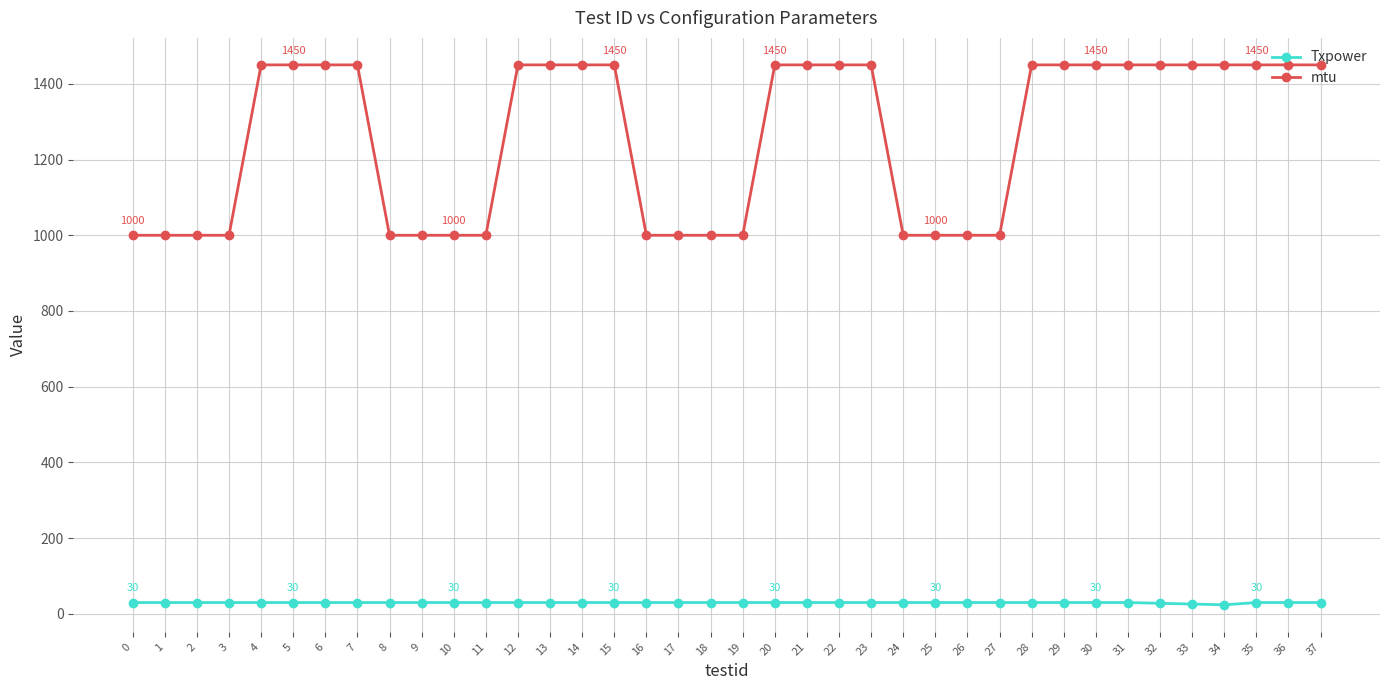

The mtu series shows 366 at 24. True or false?

False